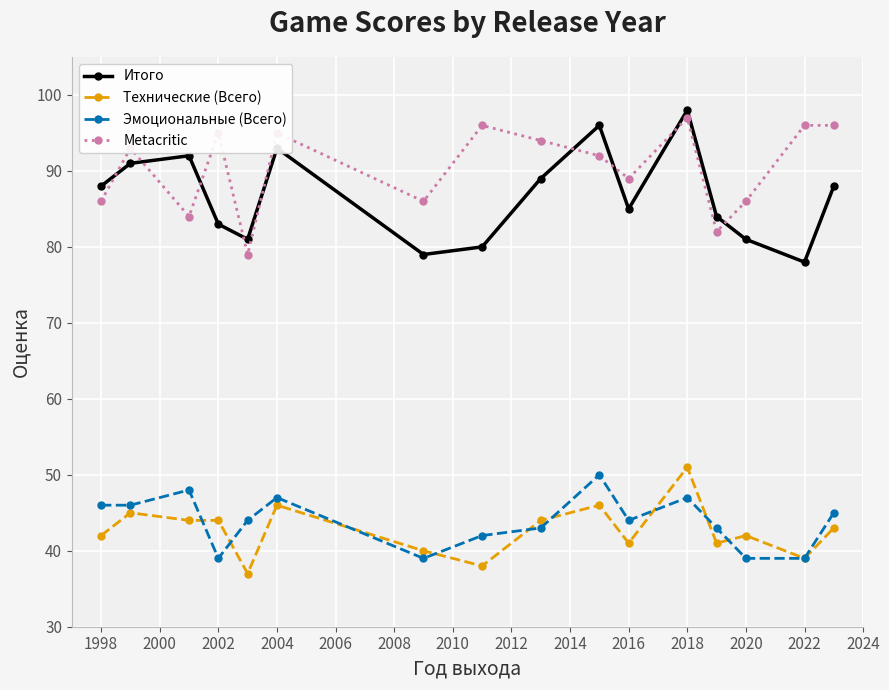

At how many categories does at least one series exceed 58?

16